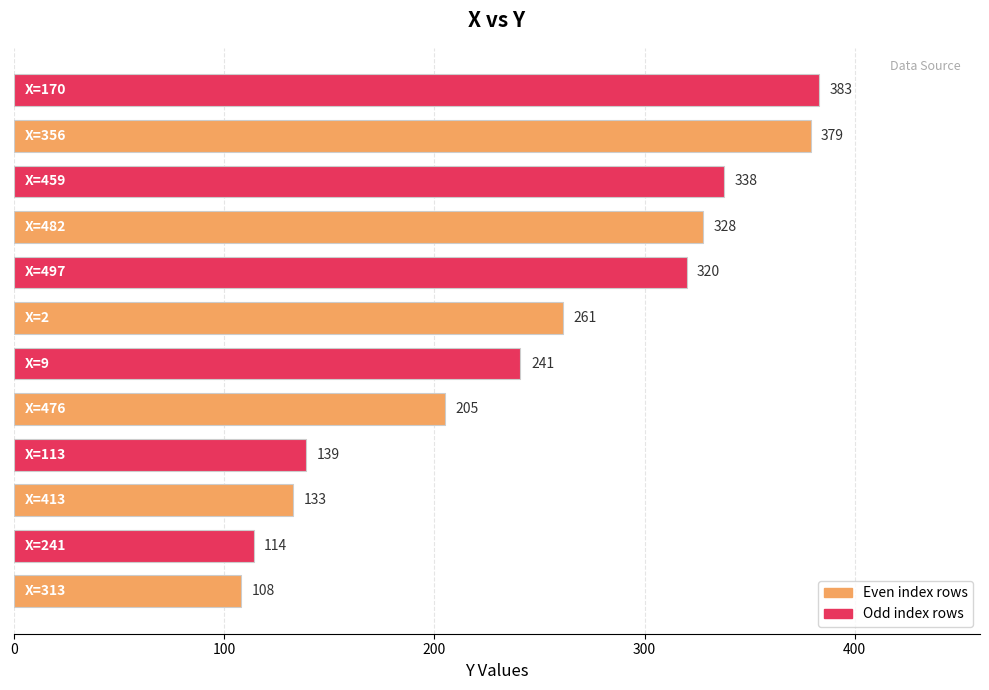

What is the minimum value shown in the chart?

108